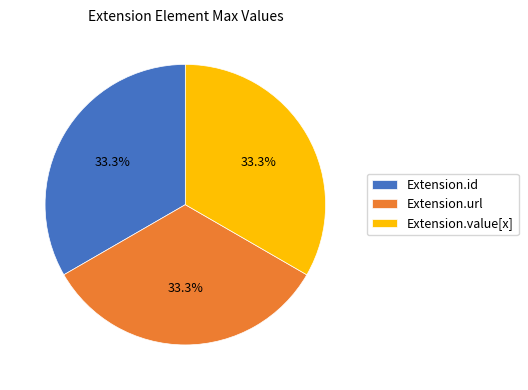

What is the ratio of the value at Extension.id to the value at Extension.url?

1.0